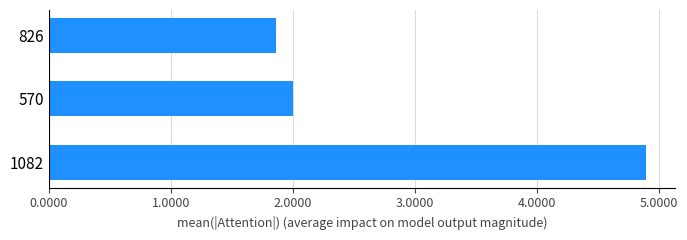

What is the smallest value displayed?

1.9